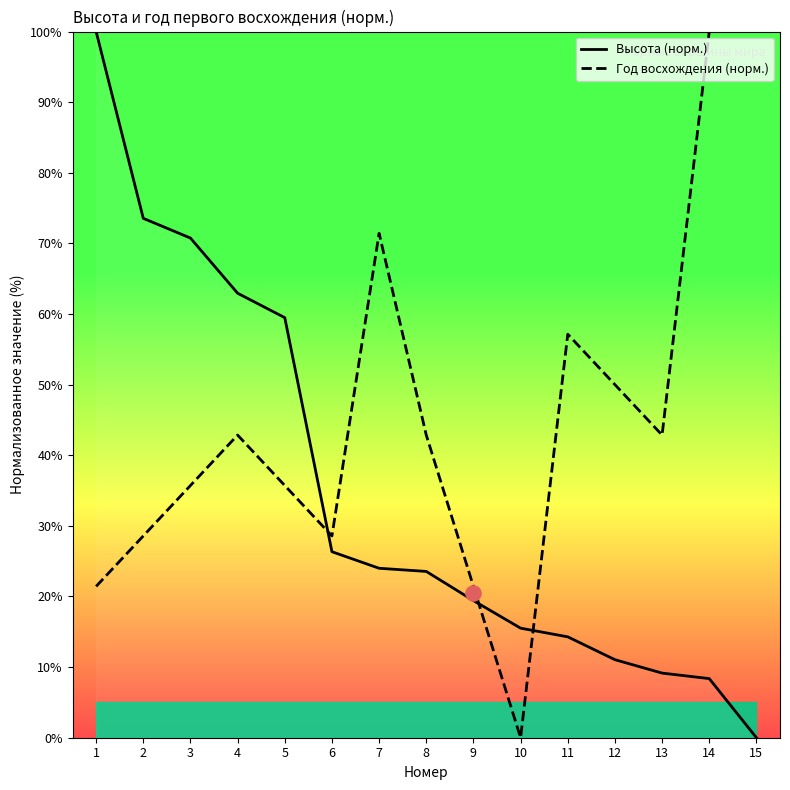

What are all the series names shown in the legend?

Высота (норм.), Год восхождения (норм.)